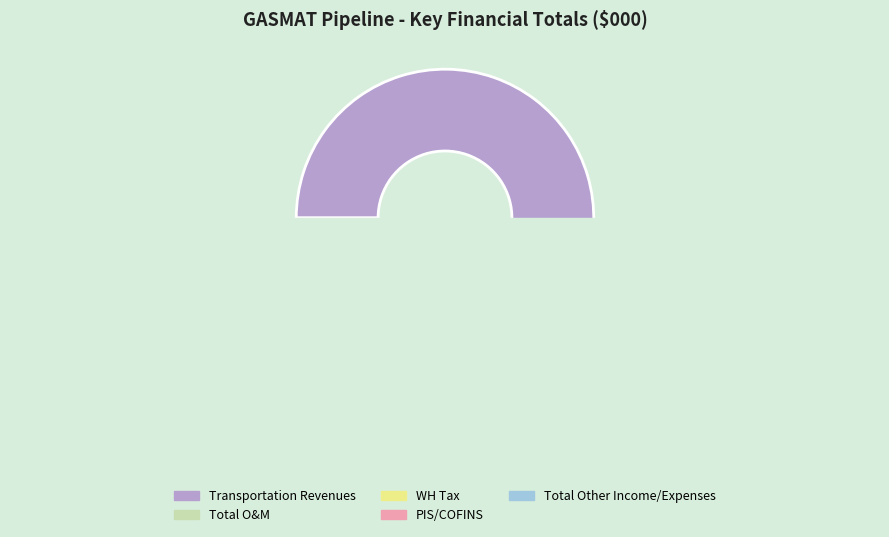

Which category has the biggest portion of the pie?

Transportation Revenues